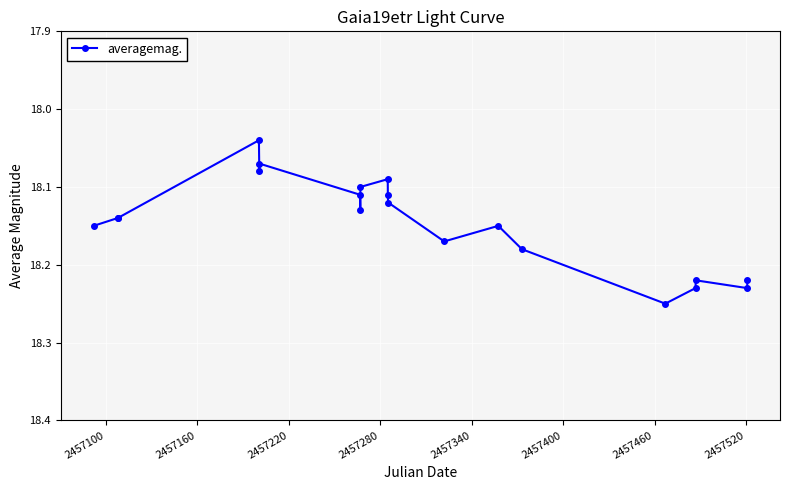

How many lines are shown in the chart?

1